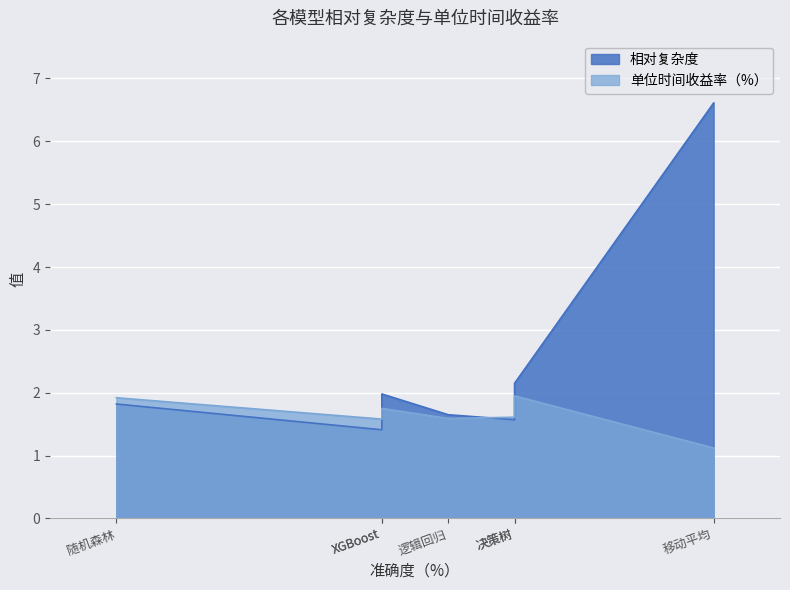

Which has a higher value, 决策树 or 随机森林?

决策树